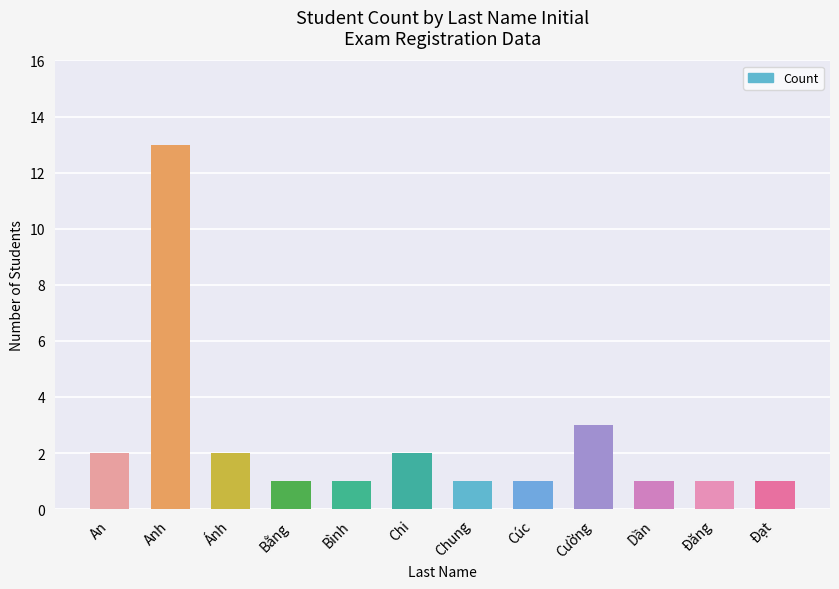

The chart shows a value of 2 at Chi. True or false?

True